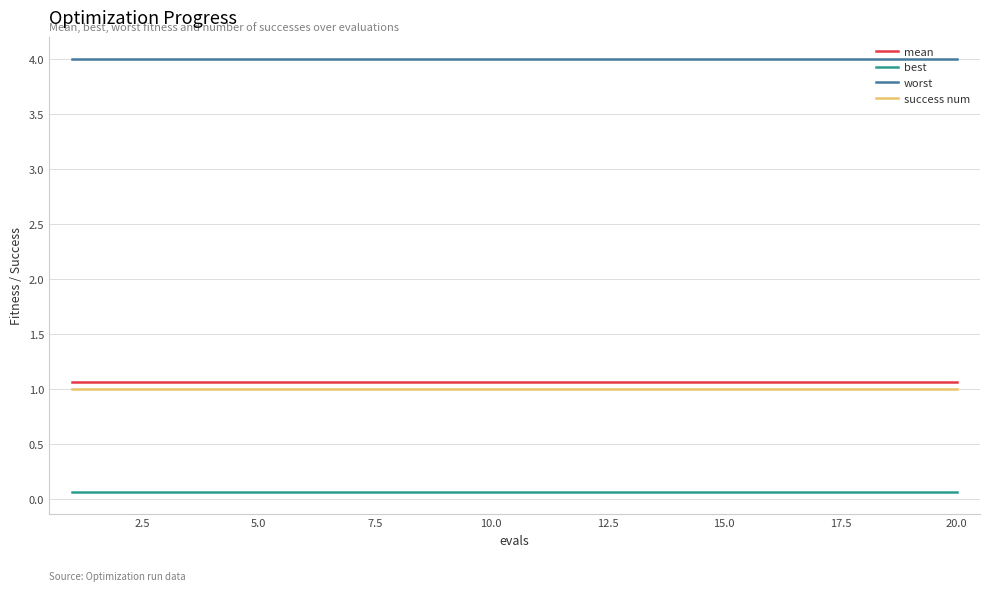

True or false: mean and worst cross at least once.

False